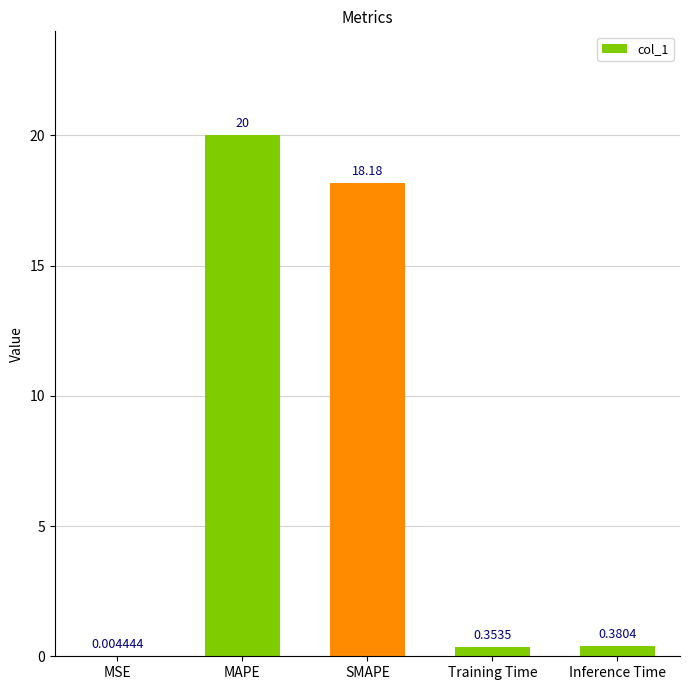

What is the sum of the values at MAPE and MSE?

20.0